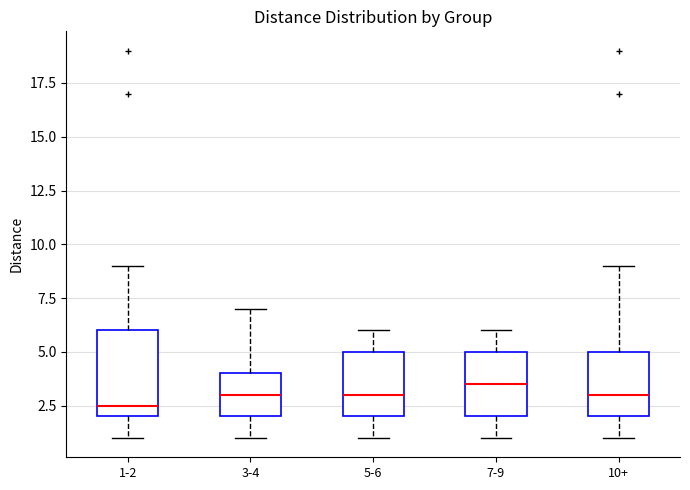

Where is the upper edge of the box for 3-4 on the y-axis? The values are not printed on the chart, so give them approximately, as read against the axis.

4.0